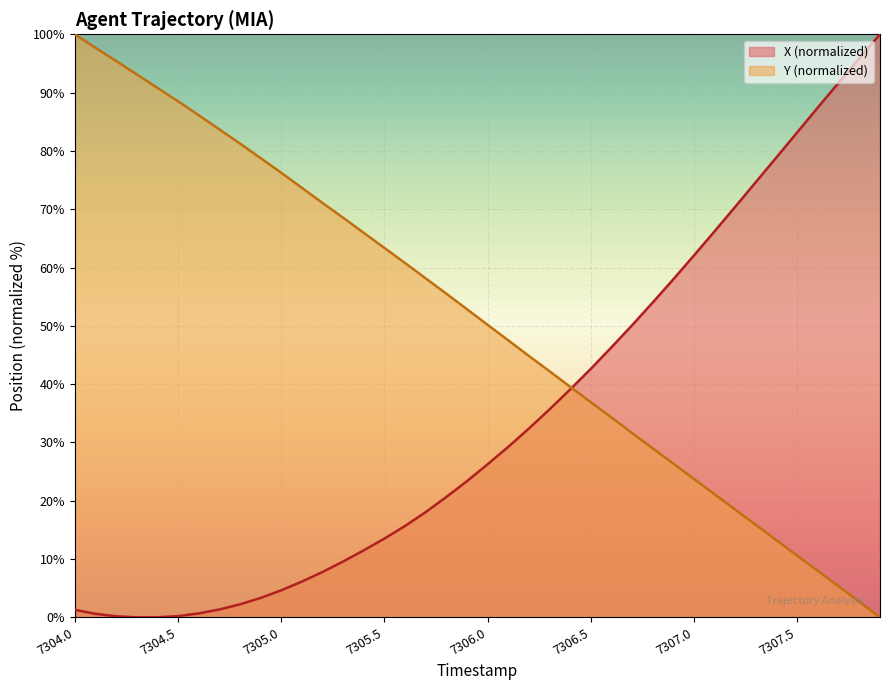

How many intersections are there between Y and X?

1